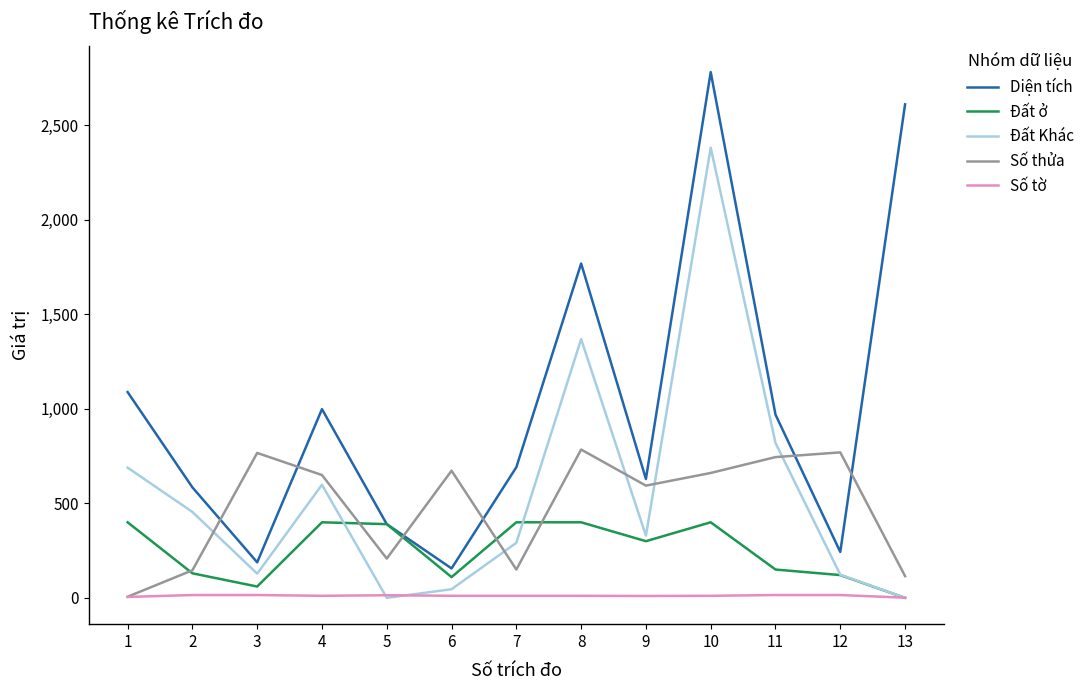

At which category does Số thửa reach its first local peak?

3